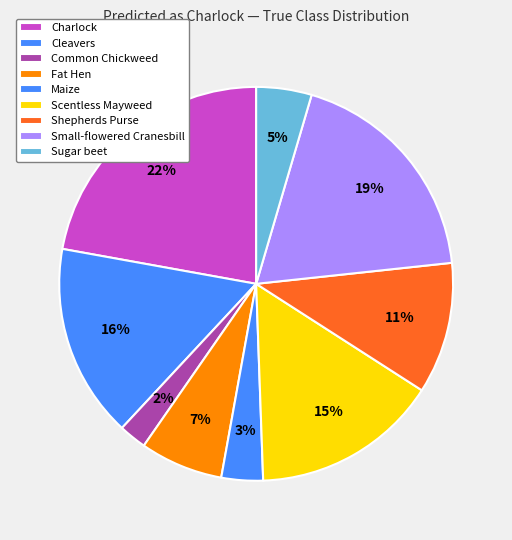

Rank the categories by value from lowest to highest.

Common Chickweed, Maize, Sugar beet, Fat Hen, Shepherds Purse, Scentless Mayweed, Cleavers, Small-flowered Cranesbill, Charlock